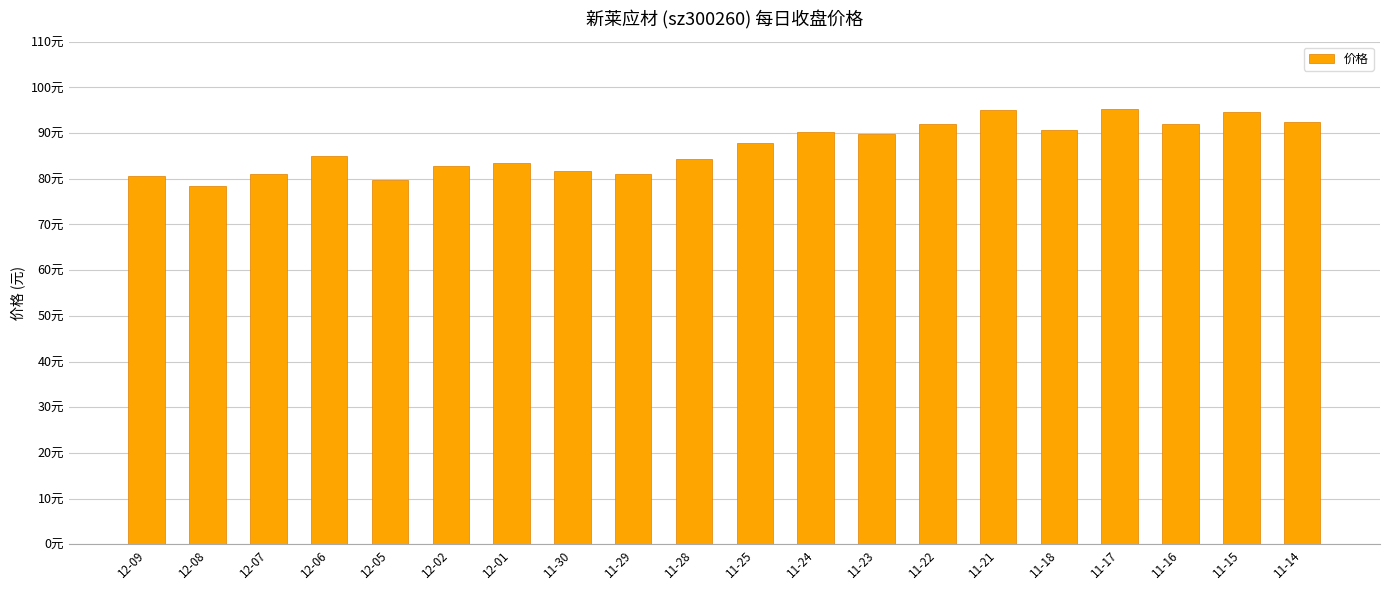

Reading left to right, list all the values displayed in this chart.

12-09=80.6	12-08=78.4	12-07=81.0	12-06=85.0	12-05=79.8	12-02=82.8	12-01=83.4	11-30=81.7	11-29=81.0	11-28=84.4	11-25=87.8	11-24=90.3	11-23=89.7	11-22=92.0	11-21=95.0	11-18=90.8	11-17=95.3	11-16=92.1	11-15=94.5	11-14=92.4